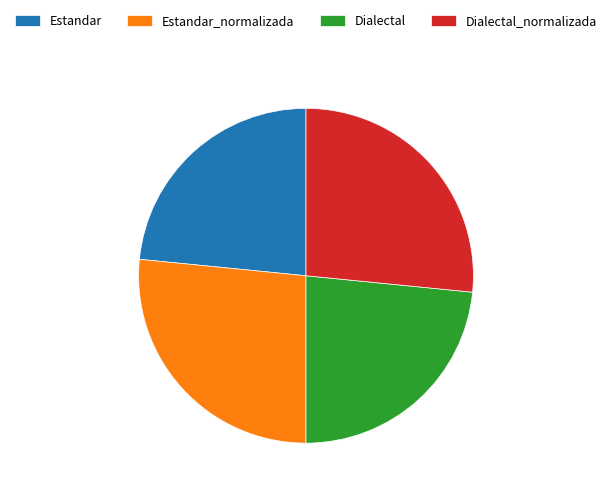

True or false: Dialectal_normalizada accounts for 40% of the total.

False